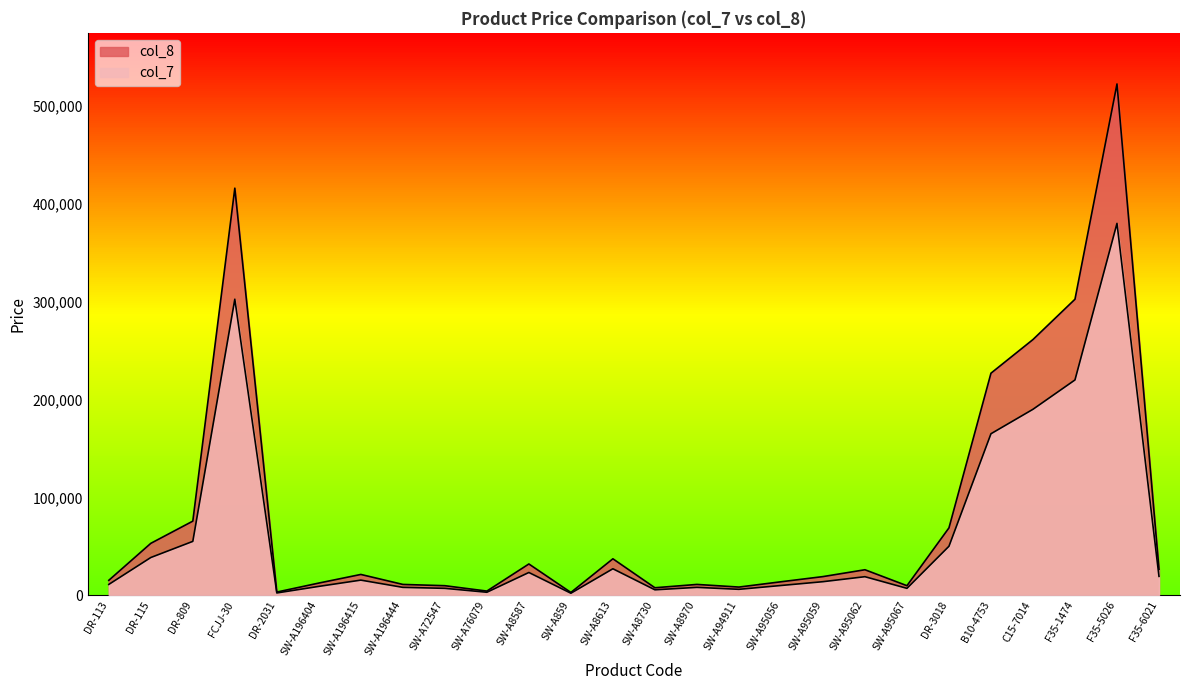

Which series changed the most between SW-A95056 and DR-3018?

col_8